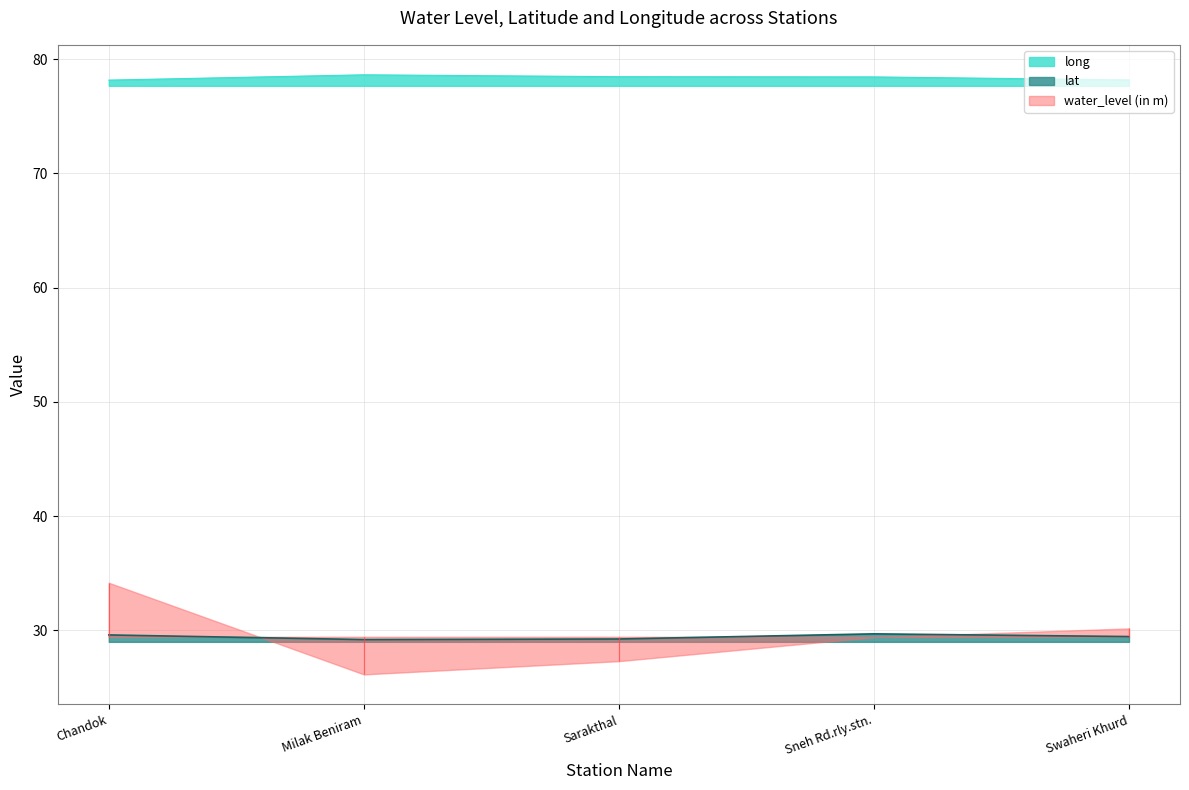

What is the difference between the highest and lowest values at Sneh Rd.rly.stn.?

48.8